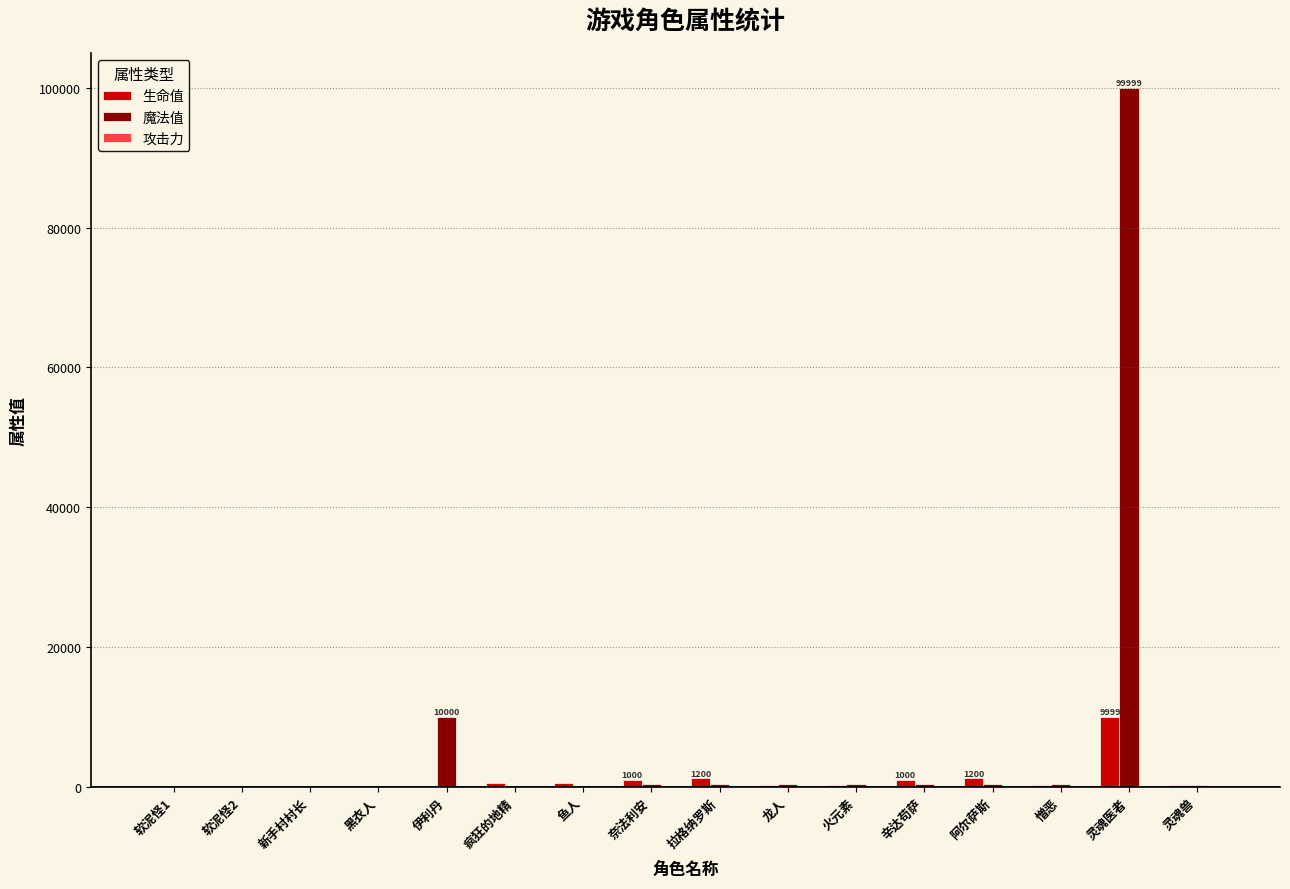

Which category has the highest value across all series?

灵魂医者